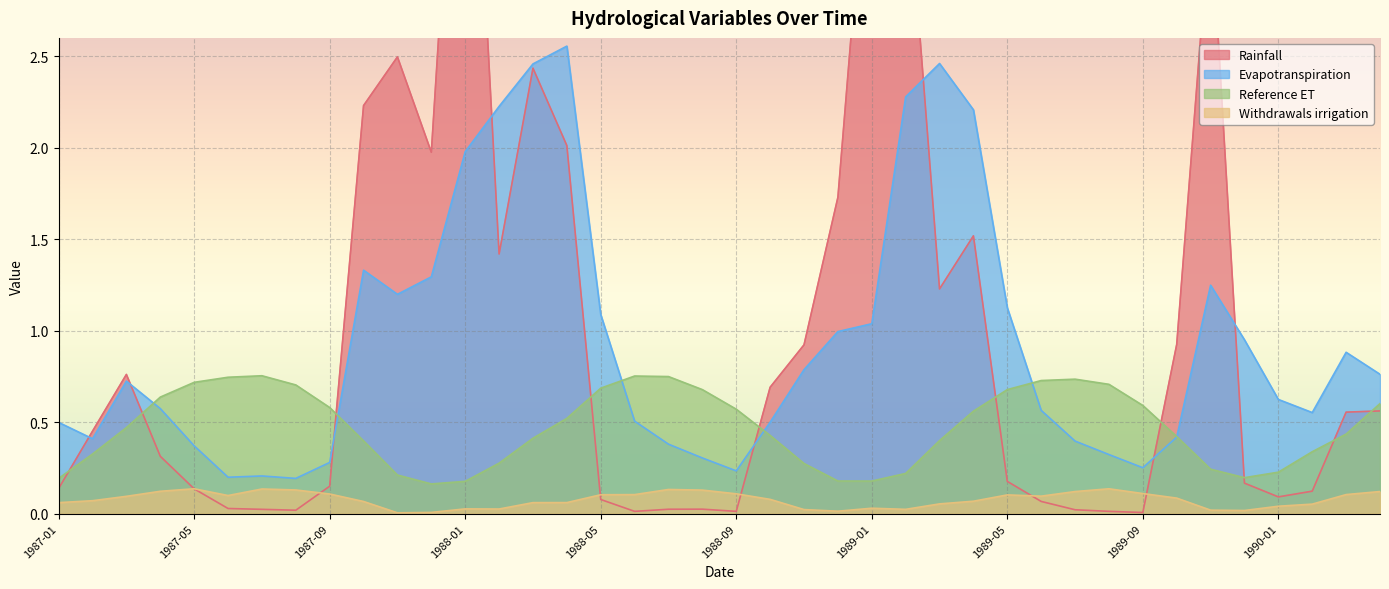

What is the average value of the Reference ET series?

0.5